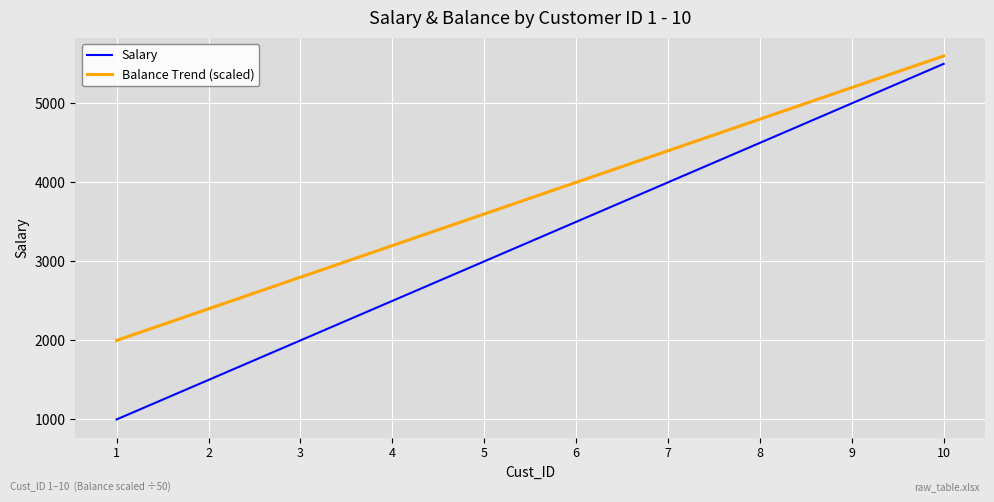

At how many categories does at least one series exceed 3233?

6